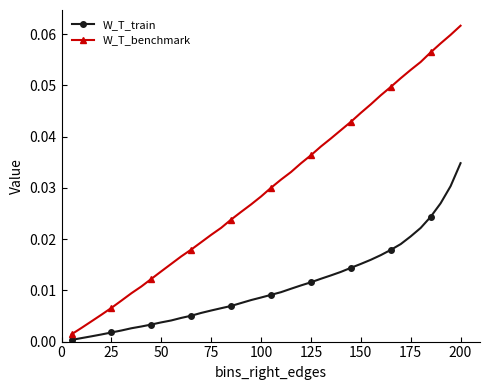

True or false: W_T_train and W_T_benchmark intersect in this chart.

False